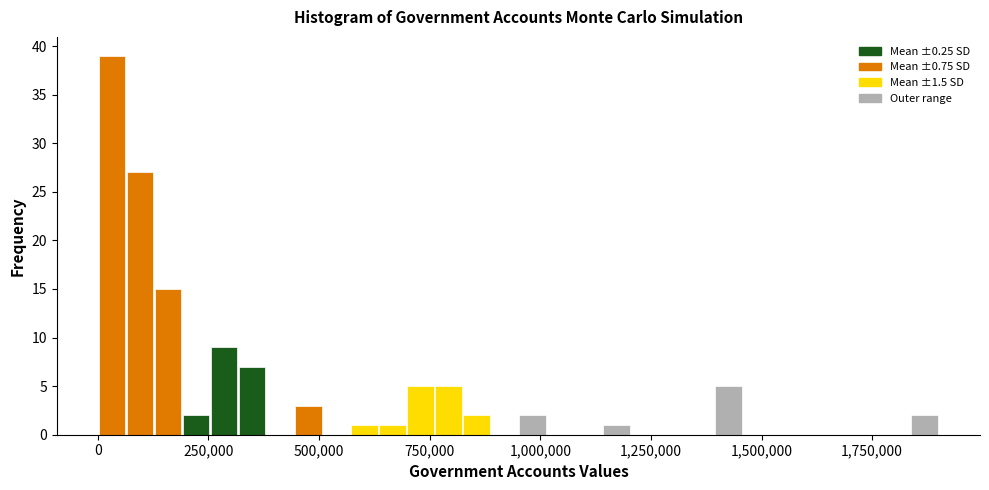

Read against the x-axis, roughly where is the centre of the tallest bar?

50000